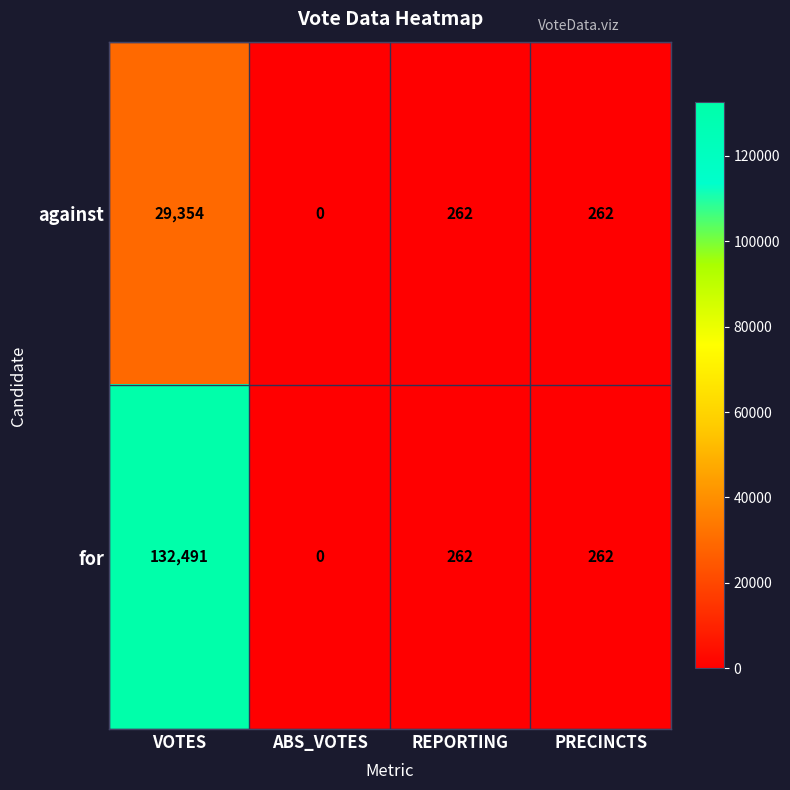

Reading left to right, transcribe all the data shown in this chart.

against: 29354	0	262	262
for: 132491	0	262	262